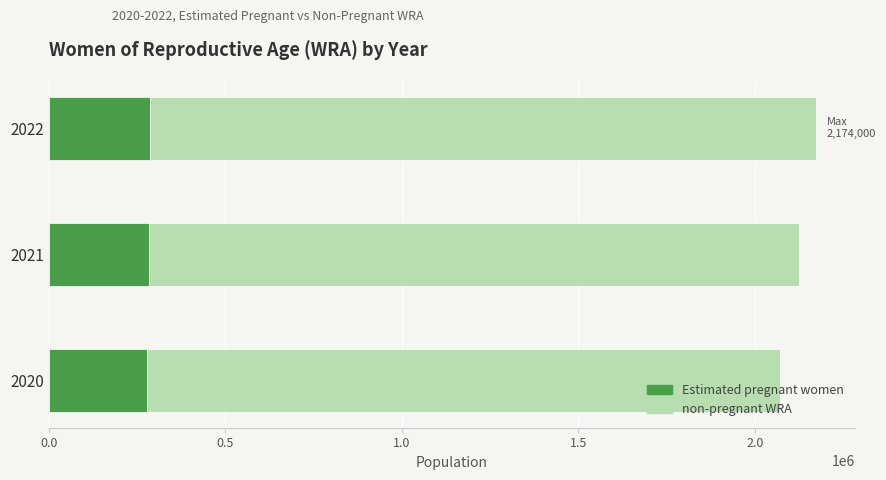

What is the total value across all series at 2020?

2072000.0